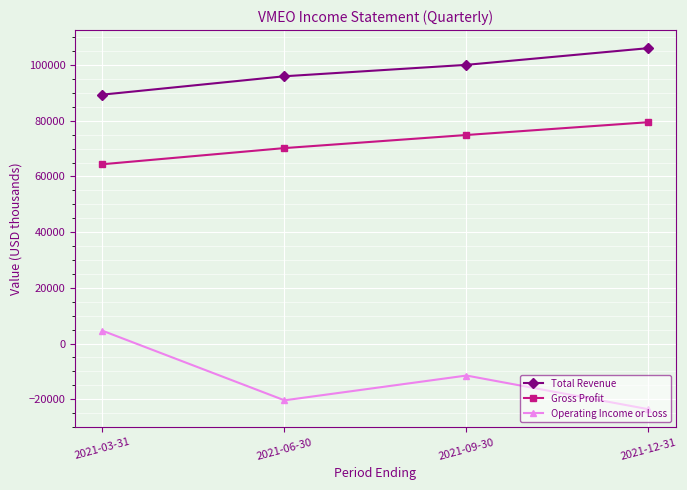

What is the highest value of the Operating Income or Loss series?

4600